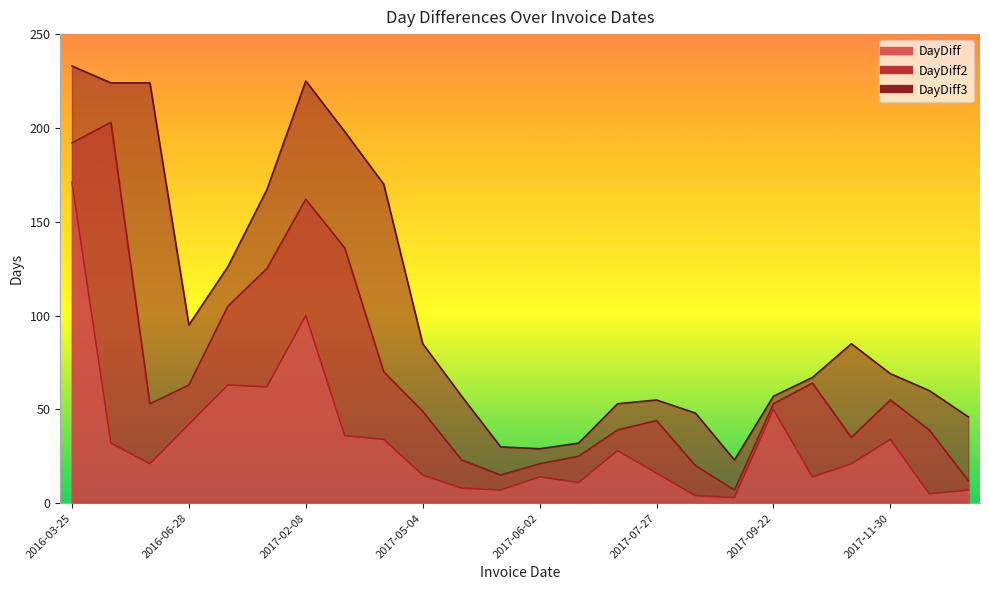

How many values in the DayDiff series exceed 21?

11